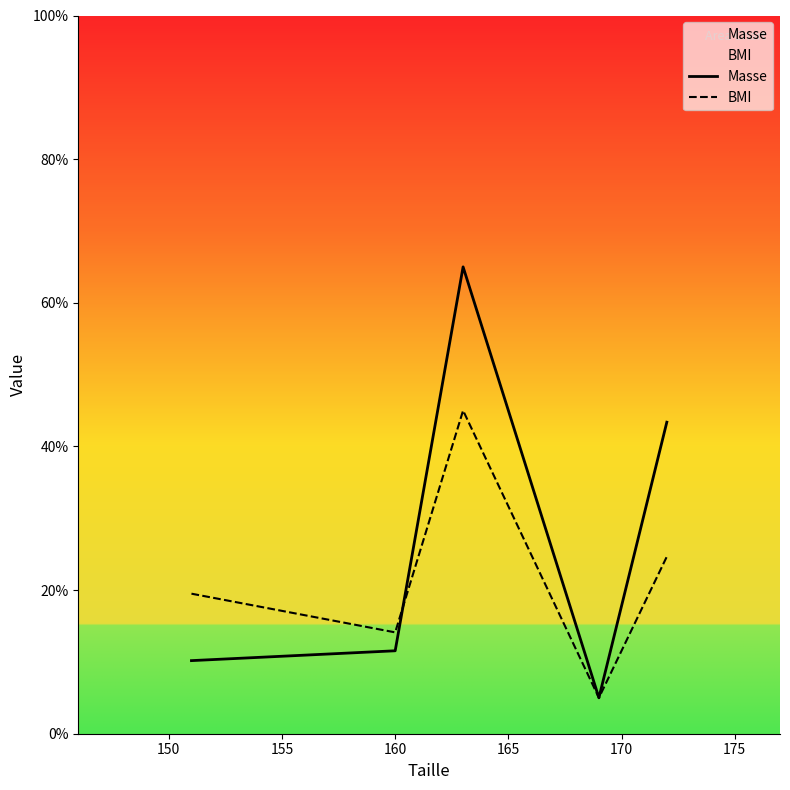

Which series has the largest range (max minus min)?

Masse